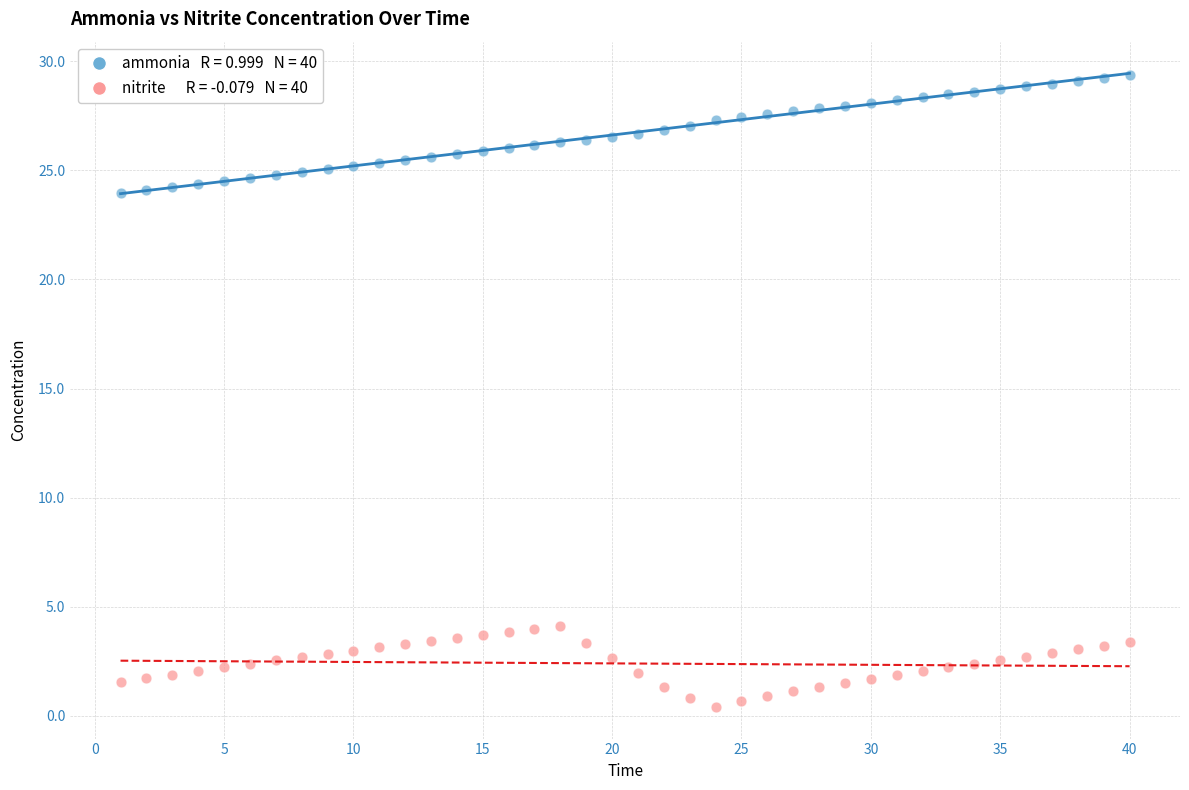

Across all data points, what is the range of Y values (max minus min)?

28.9